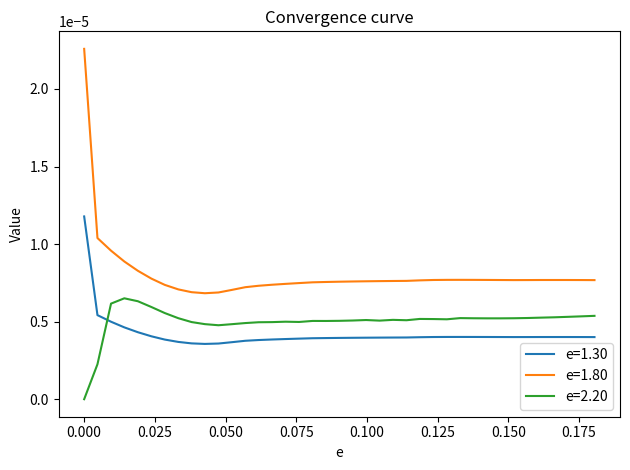

Rank the series by their average value, from lowest to highest.

e=1.30, e=2.20, e=1.80